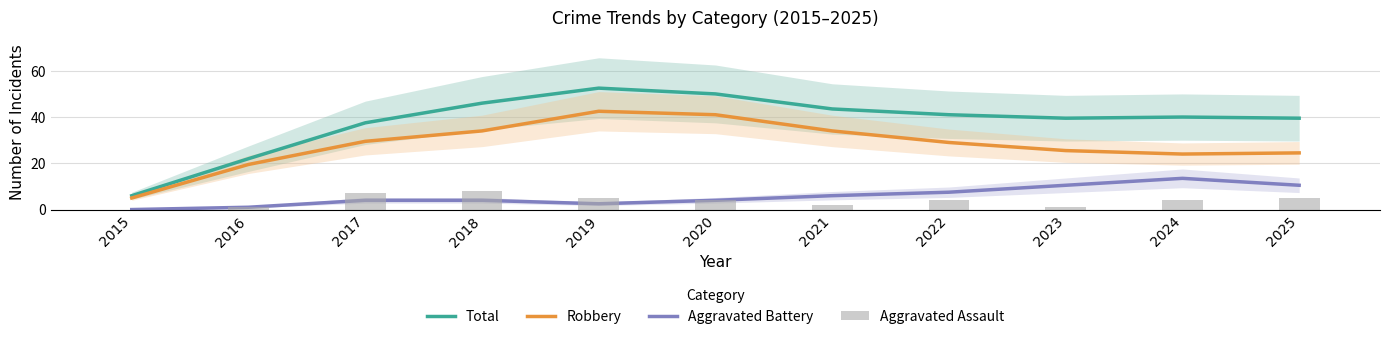

Reading right to left, what are all the values shown in this chart?

Total: 2025=39.5	2024=40.0	2023=39.5	2022=41.0	2021=43.5	2020=50.0	2019=52.5	2018=46.0	2017=37.5	2016=22.0	2015=6.0
Robbery: 2025=24.5	2024=24.0	2023=25.5	2022=29.0	2021=34.0	2020=41.0	2019=42.5	2018=34.0	2017=29.5	2016=19.5	2015=5.0
Aggravated Battery: 2025=10.5	2024=13.5	2023=10.5	2022=7.5	2021=6.0	2020=4.0	2019=2.5	2018=4.0	2017=4.0	2016=1.0	2015=0.0
Aggravated Assault: 2025=5.0	2024=4.0	2023=1.0	2022=4.0	2021=2.0	2020=4.0	2019=5.0	2018=8.0	2017=7.0	2016=1.0	2015=0.0